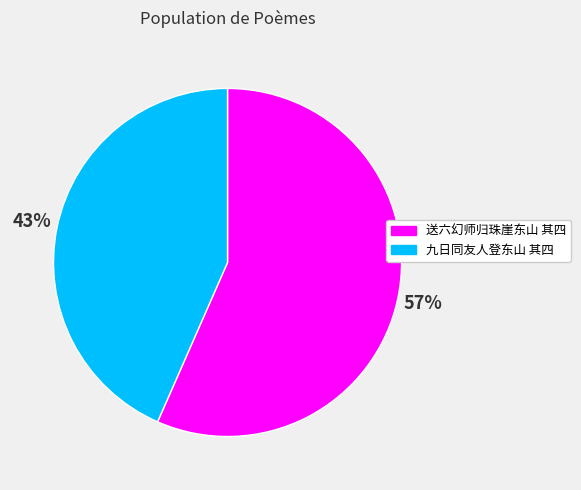

To the nearest percent, what is the combined percentage of 九日同友人登东山 其四 and 送六幻师归珠崖东山 其四?

100%